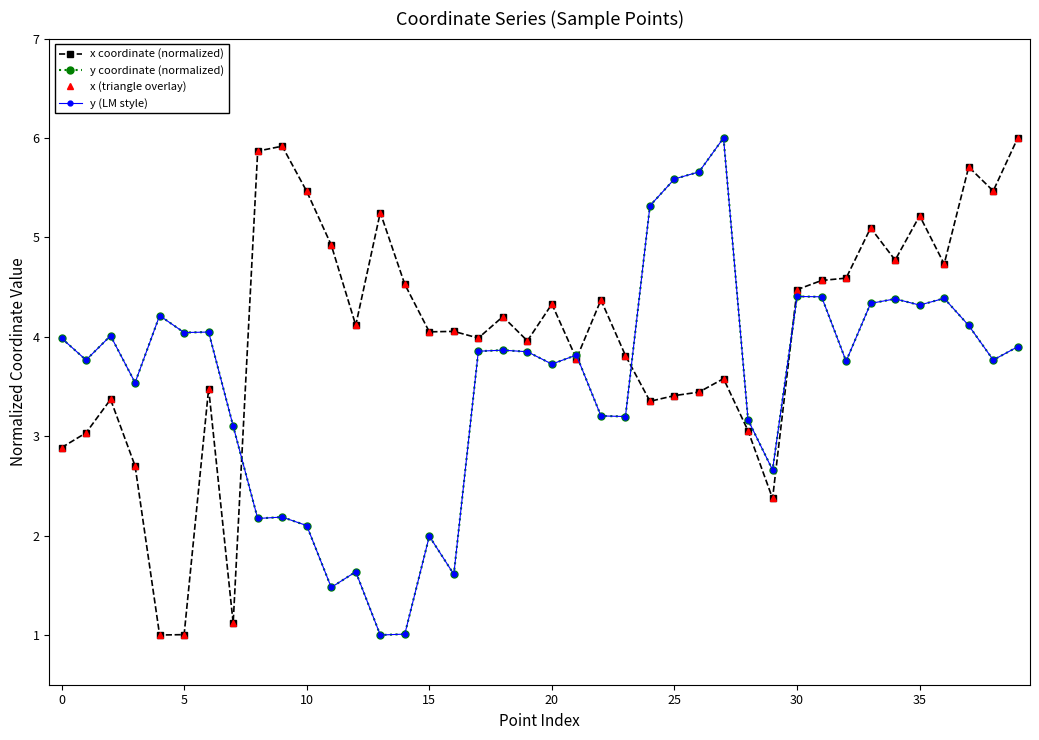

At how many categories does at least one series exceed 1?

40